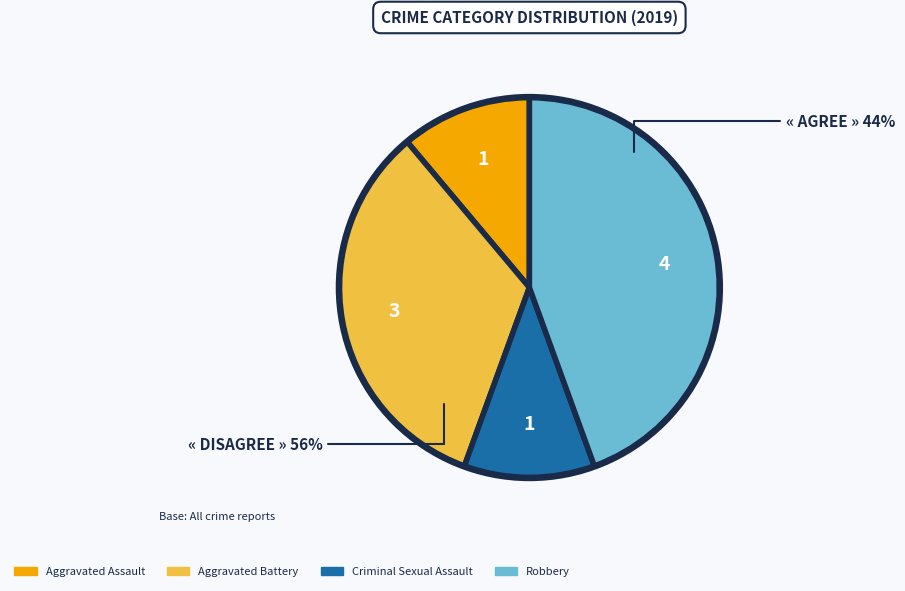

What is the largest slice in the pie chart?

Robbery